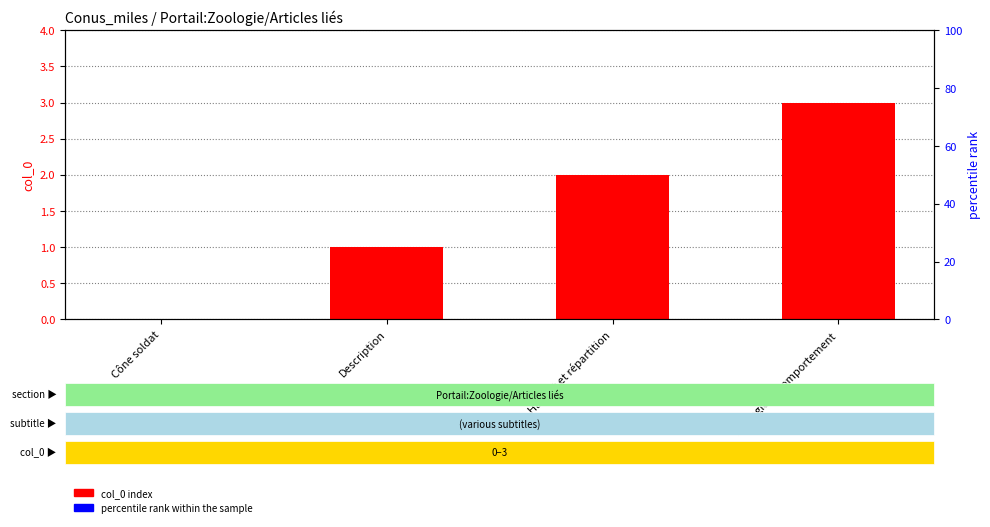

What is the difference between the values at Écologie et comportement and Habitat et répartition?

1